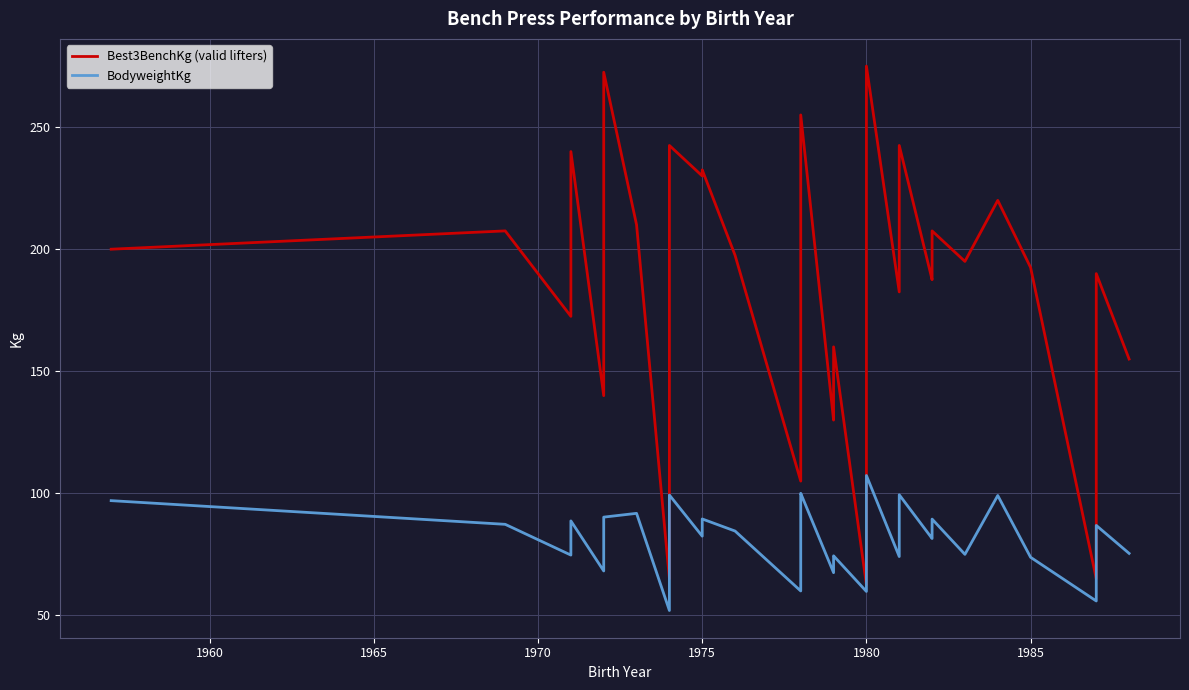

List the series in order of their overall mean, highest first.

Best3BenchKg (valid lifters), BodyweightKg